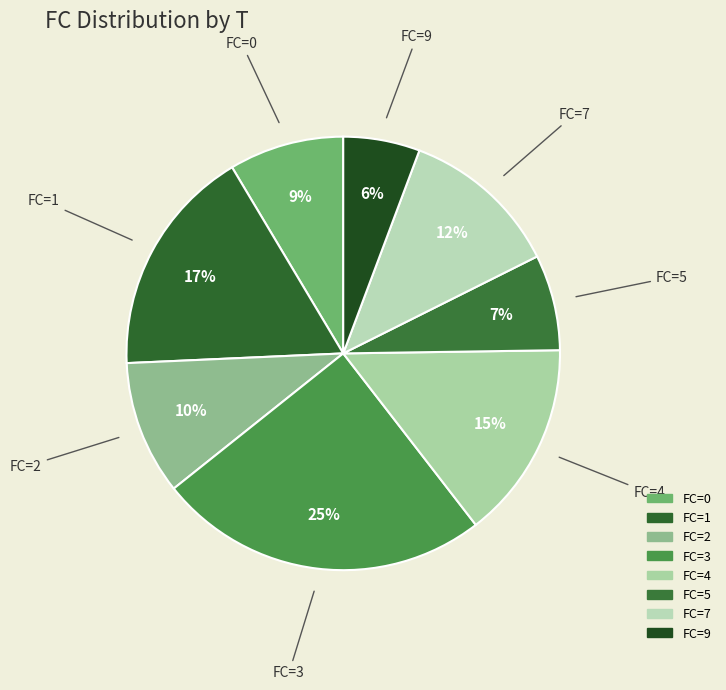

Between FC=2 and FC=5, which is larger?

FC=2